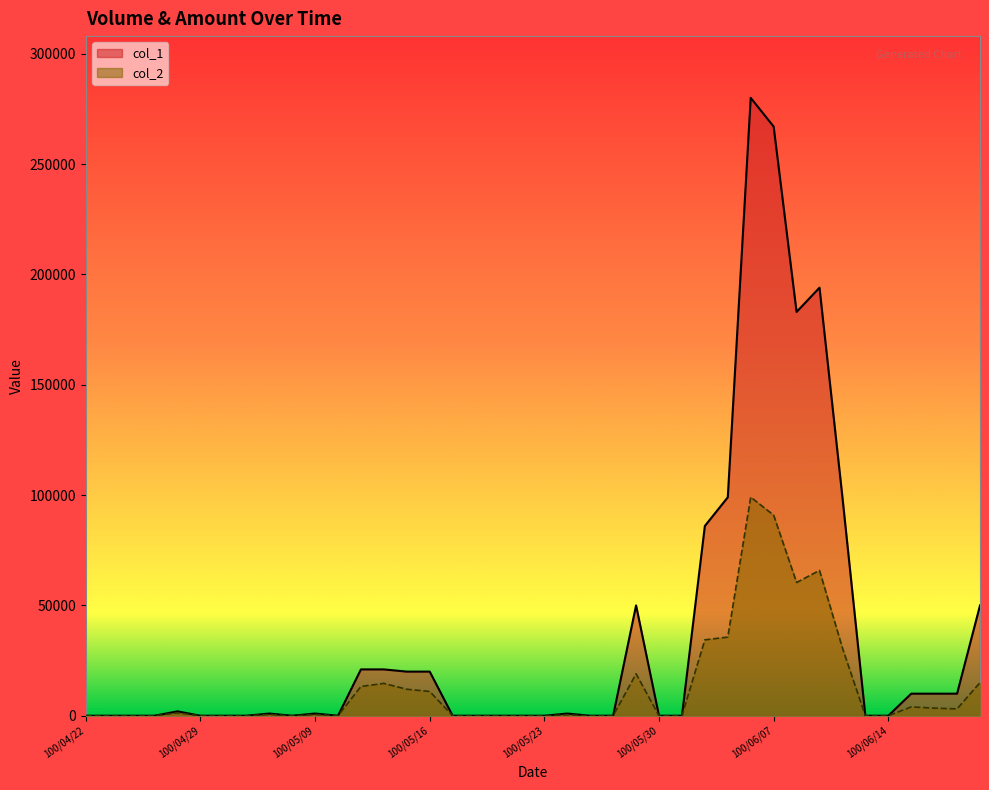

Reading right to left, list all the values displayed in this chart.

col_1: 50000	10000	10000	10000	0	0	99000	194000	183000	267000	280000	99000	86000	0	0	50000	0	0	1000	0	0	0	0	0	20000	20000	21000	21000	0	1000	0	1000	0	0	0	2000	0	0	0	0
col_2: 15000	3100	3450	4000	0	0	30690	65870	60390	90900	99060	35640	34400	0	0	19000	0	0	400	0	0	0	0	0	11000	12000	14660	13260	0	530	0	560	0	0	0	1320	0	0	0	0